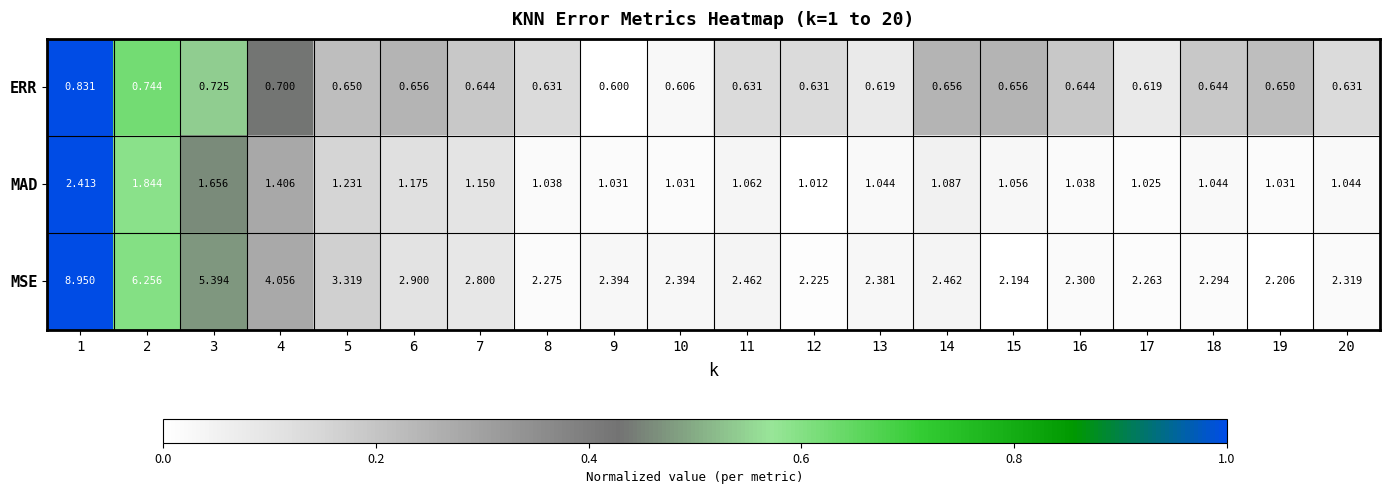

Rank the series at 13 from highest to lowest value.

MSE, MAD, ERR